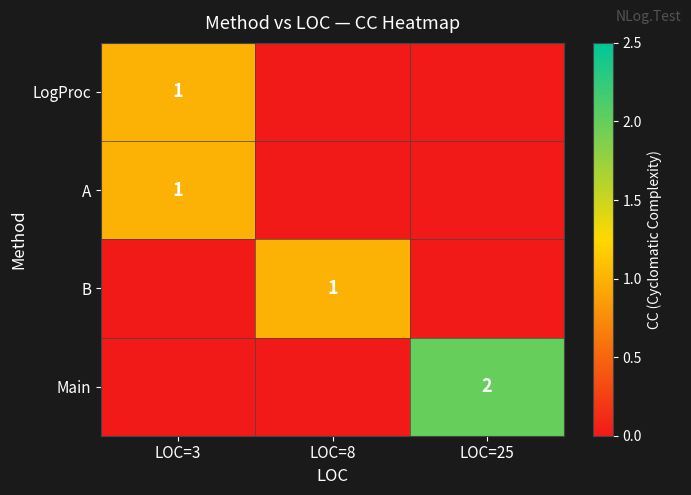

The value of LogProc at LOC=3 is 1. True or false?

True